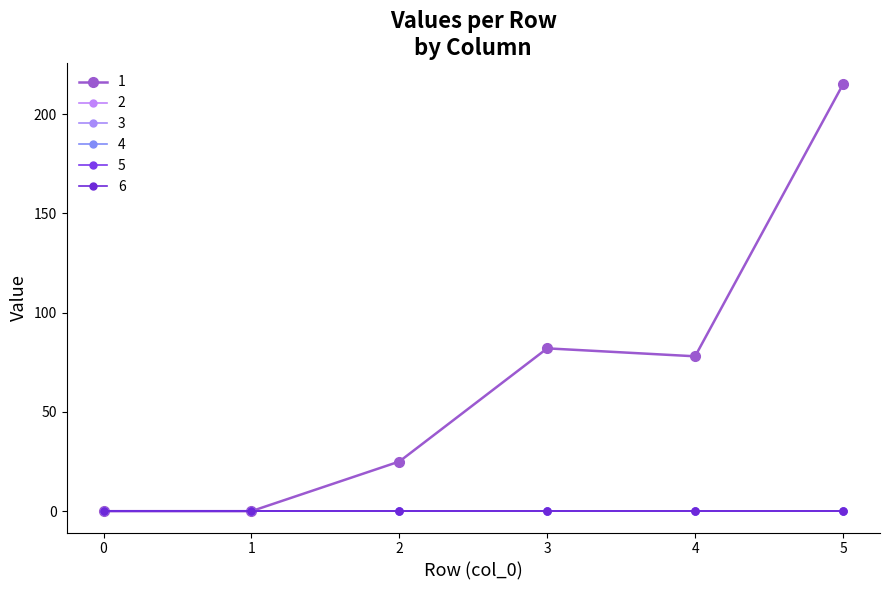

Reading left to right, transcribe all the data shown in this chart.

1: 0=0	1=0	2=25	3=82	4=78	5=215
2: 0=0	1=0	2=0	3=0	4=0	5=0
3: 0=0	1=0	2=0	3=0	4=0	5=0
4: 0=0	1=0	2=0	3=0	4=0	5=0
5: 0=0	1=0	2=0	3=0	4=0	5=0
6: 0=0	1=0	2=0	3=0	4=0	5=0